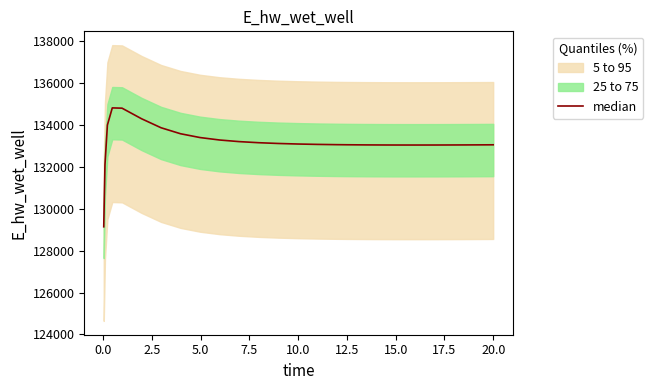

Is it true that the value at 13 is 31430.6?

False